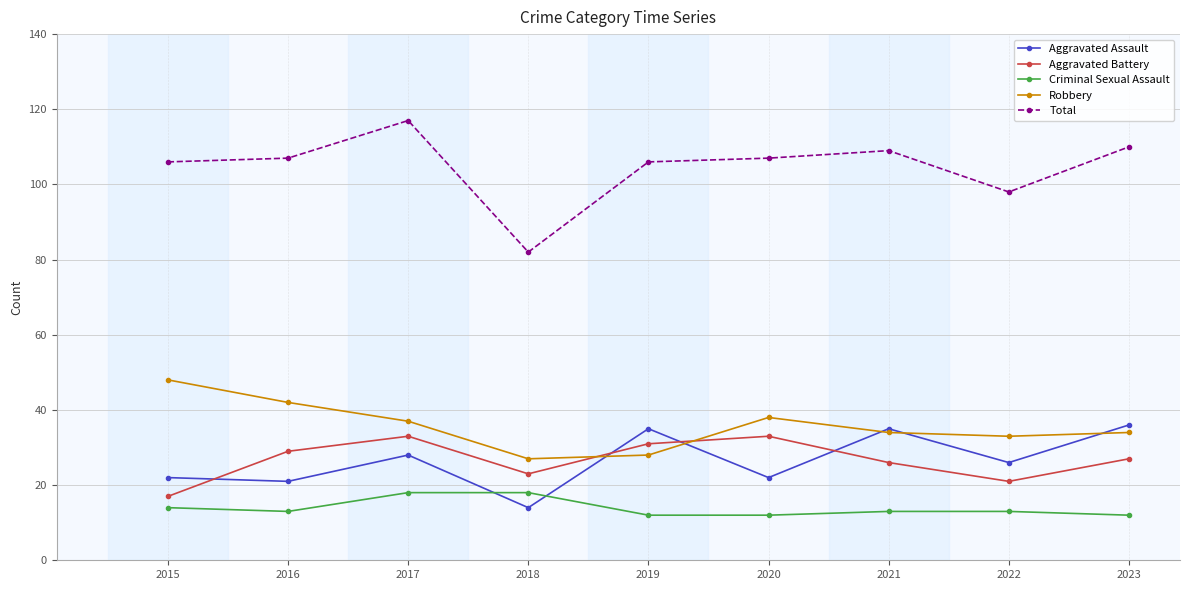

What is the sum of all Total values?

942